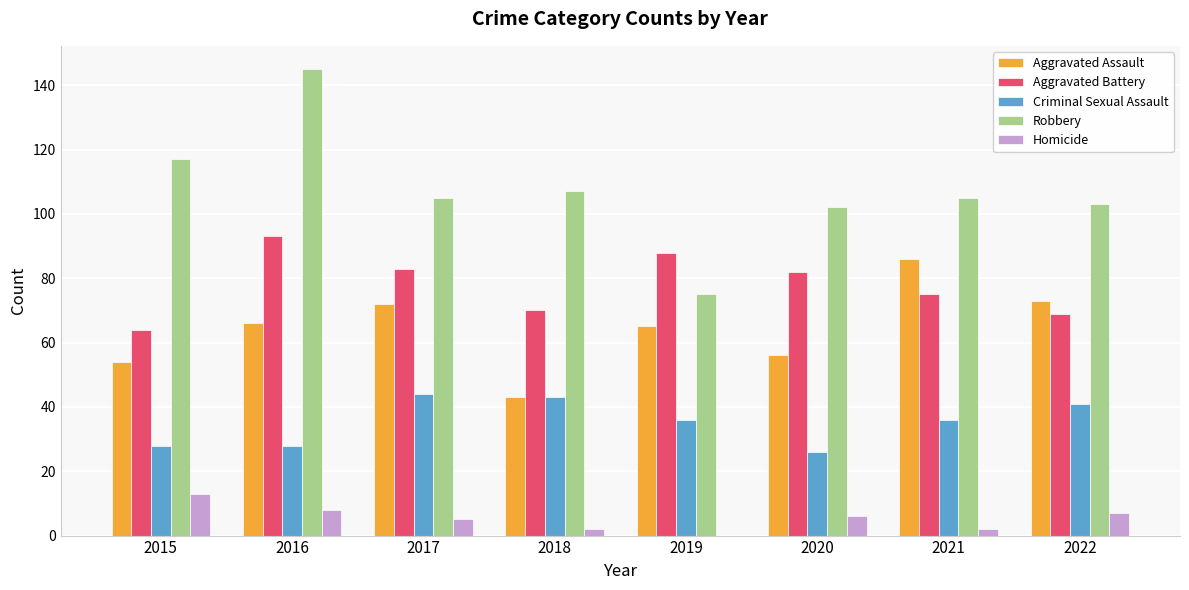

Which series changed the most between 2015 and 2018?

Criminal Sexual Assault